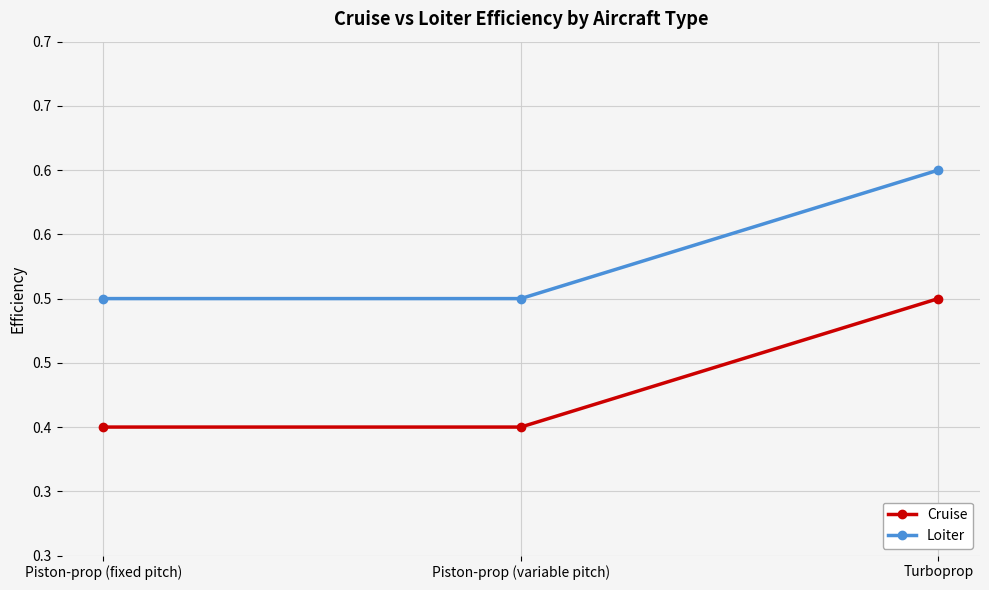

What is the label of the 2nd point from the right?

Piston-prop (variable pitch)